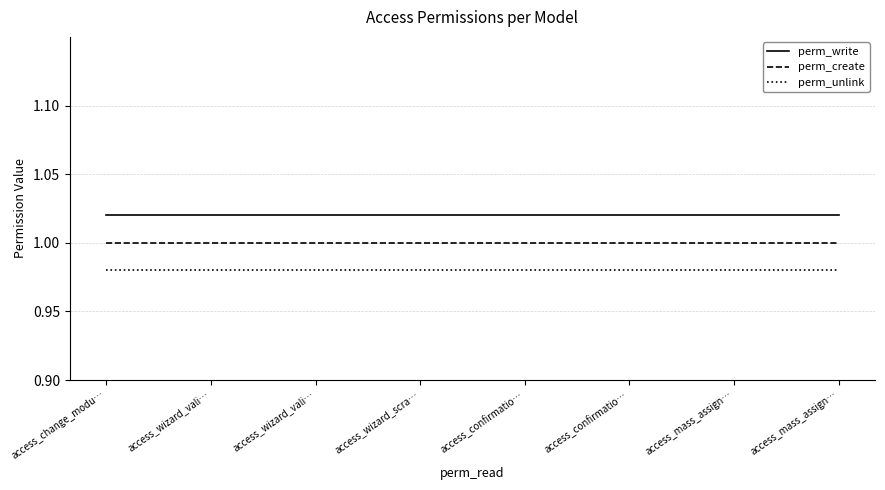

Which series changed the most between access_wizard_vali… and access_mass_assign…?

perm_write